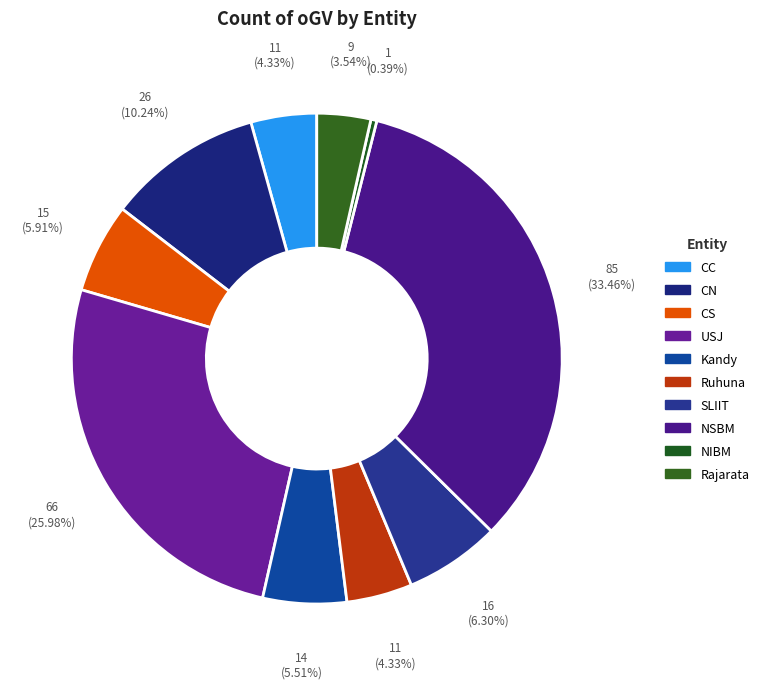

Count the number of slices in the pie.

10